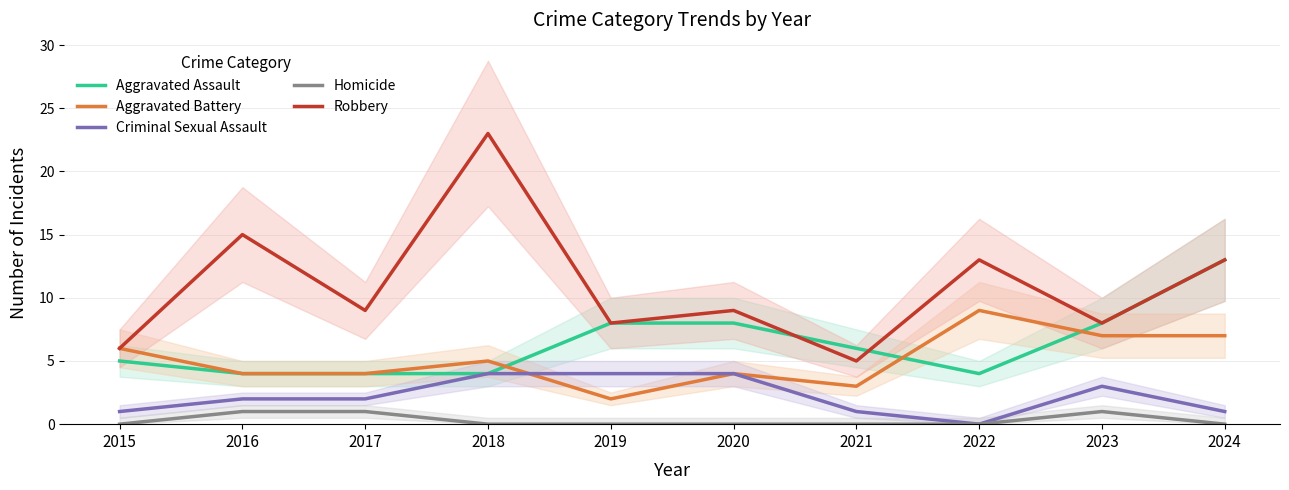

What is the value of the Aggravated Assault point at the 7th from the left?

6